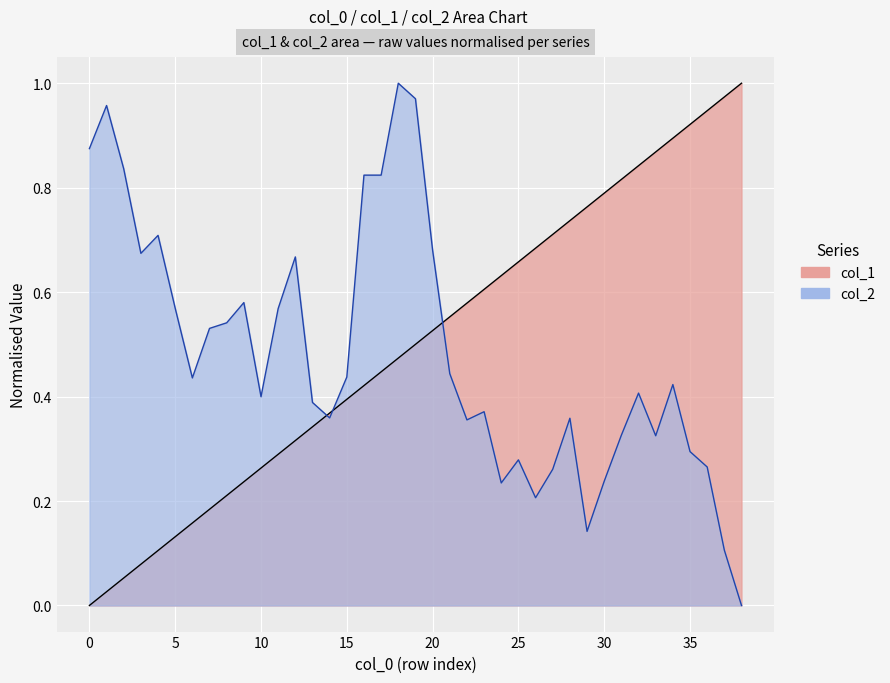

What are all the series names shown in the legend?

col_1, col_2